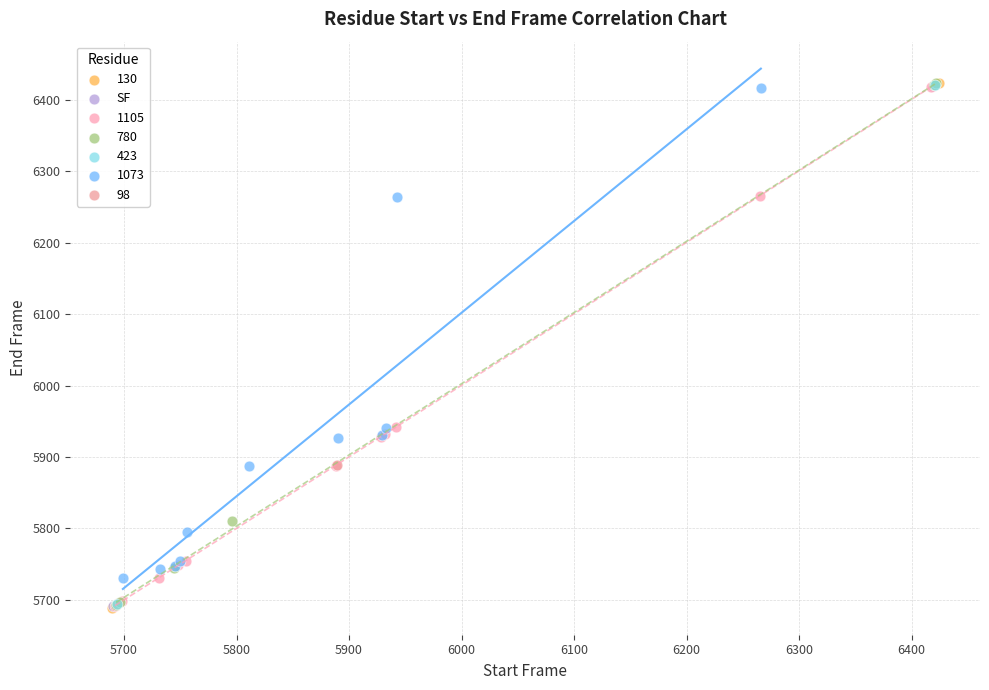

What are all the series names shown in the legend?

130, SF, 1105, 780, 423, 1073, 98